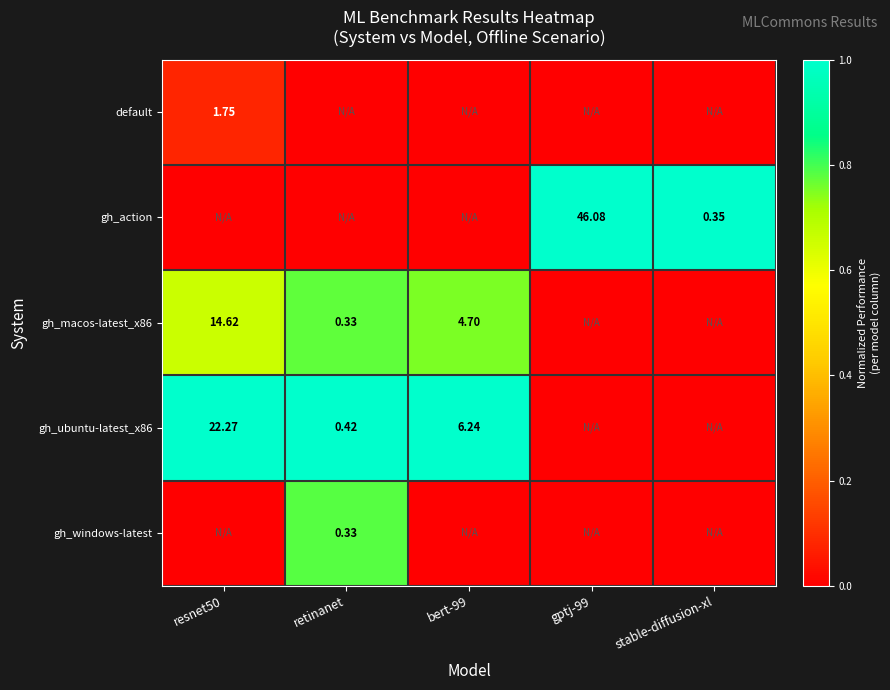

Which label corresponds to the smallest value in the chart?

retinanet